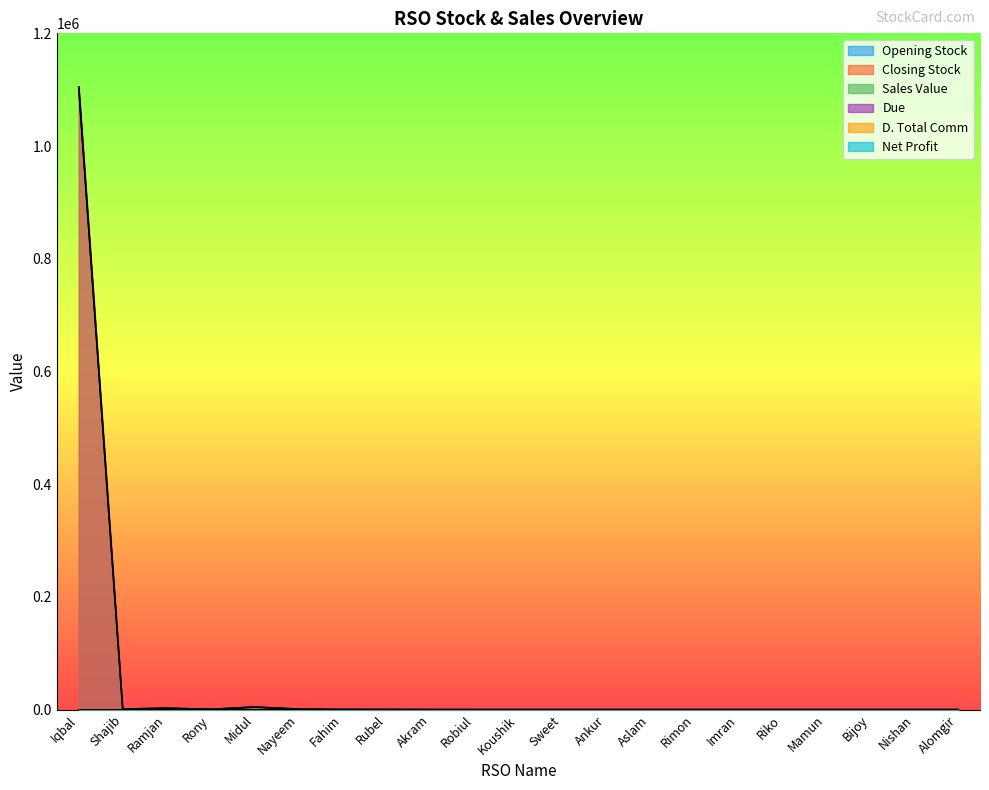

Which category has the lowest value in the Opening Stock series?

Robiul